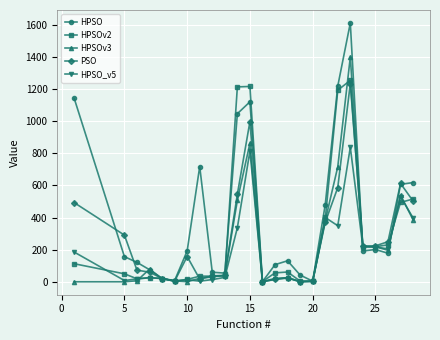

What are all the series names shown in the legend?

HPSO, HPSOv2, HPSOv3, PSO, HPSO_v5